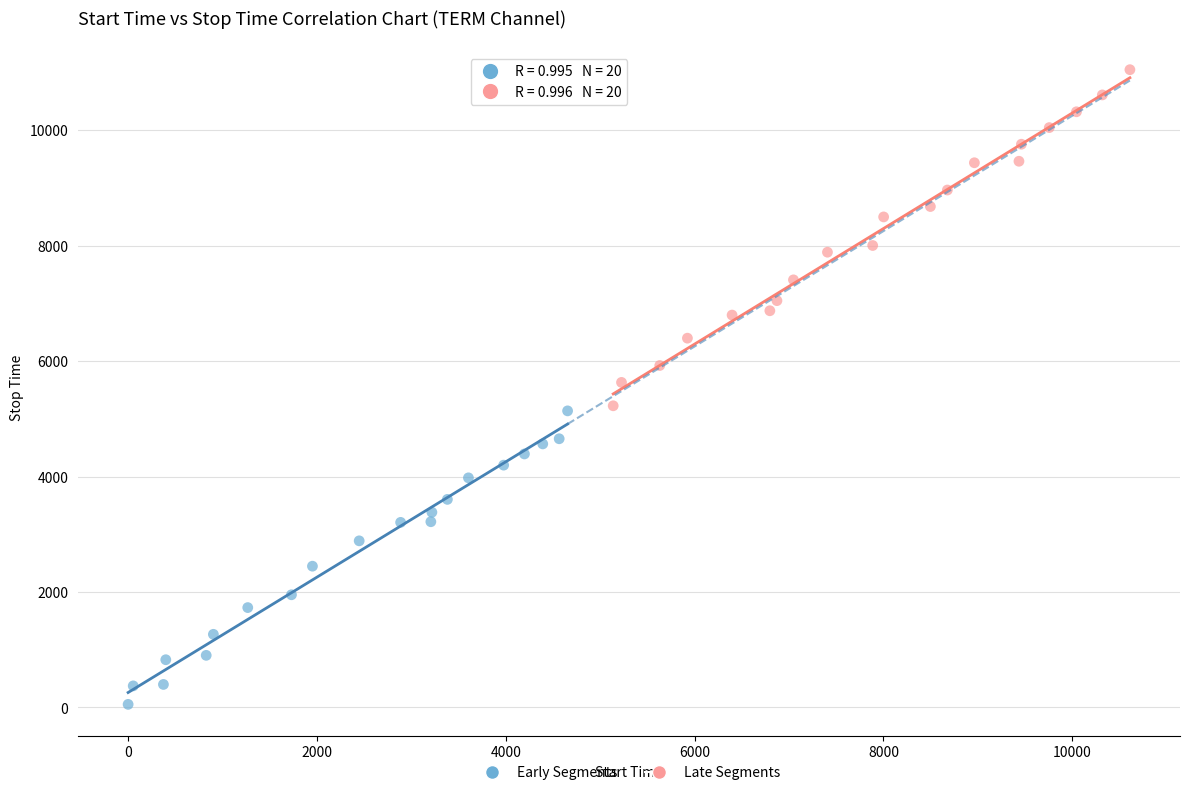

Which series contains the highest Y value?

Late Segments